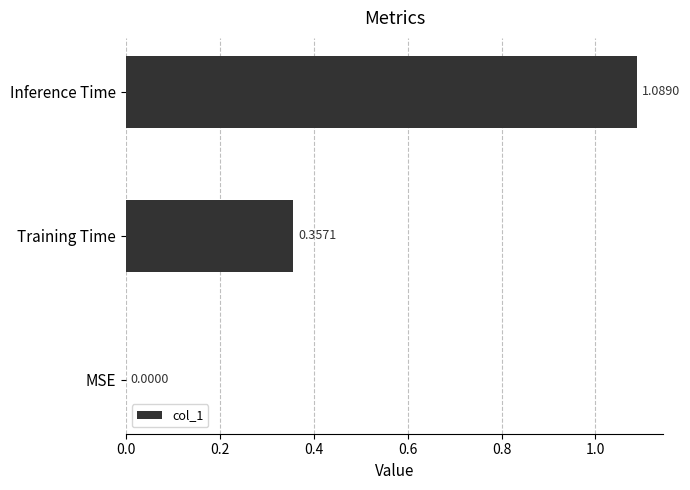

Count the number of values greater than 0.

2